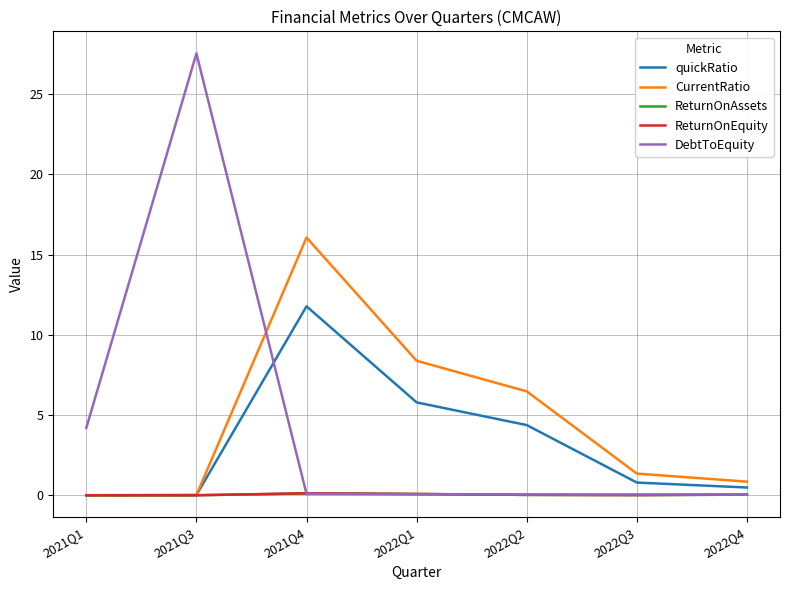

Which series has the largest range (max minus min)?

DebtToEquity